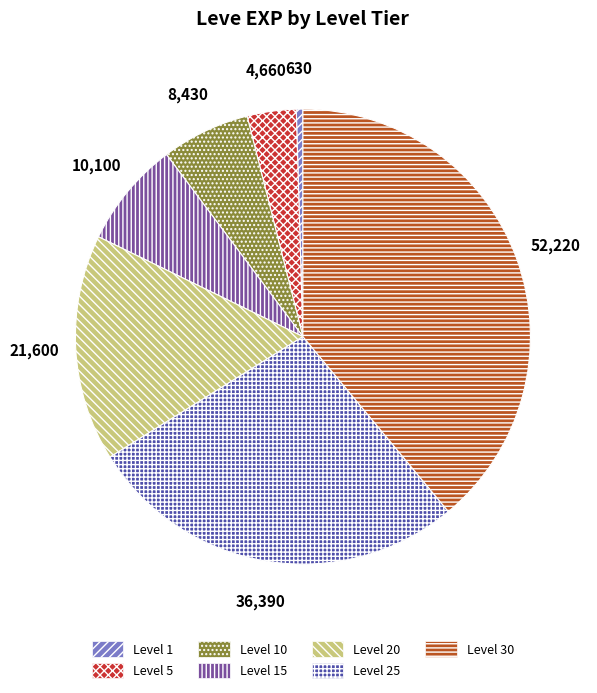

How many segments does this pie chart have?

7